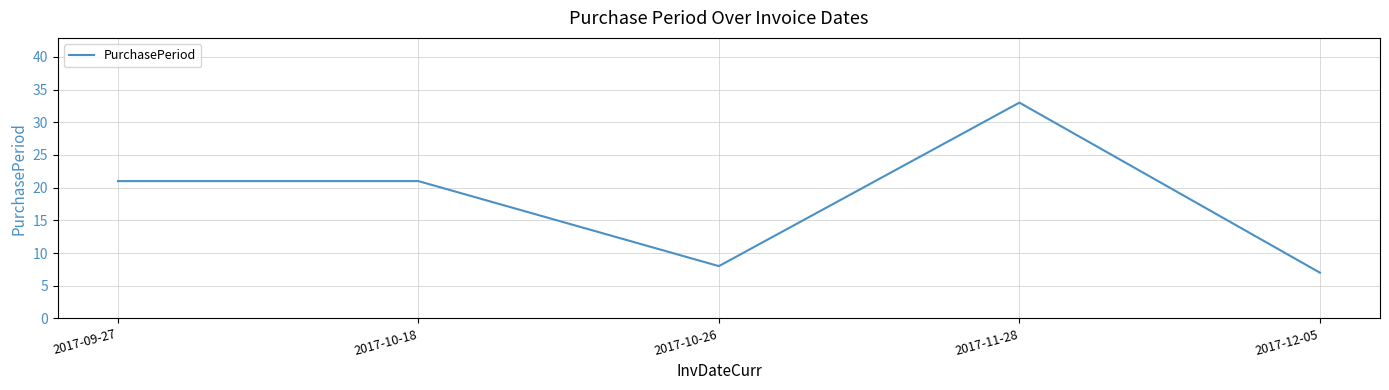

The chart shows a value of 7 at 2017-12-05. True or false?

True